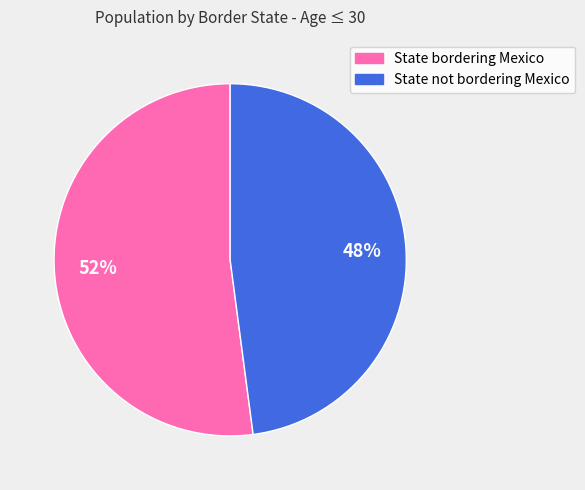

To the nearest percent, what is the difference between the largest and smallest slice percentages?

4%